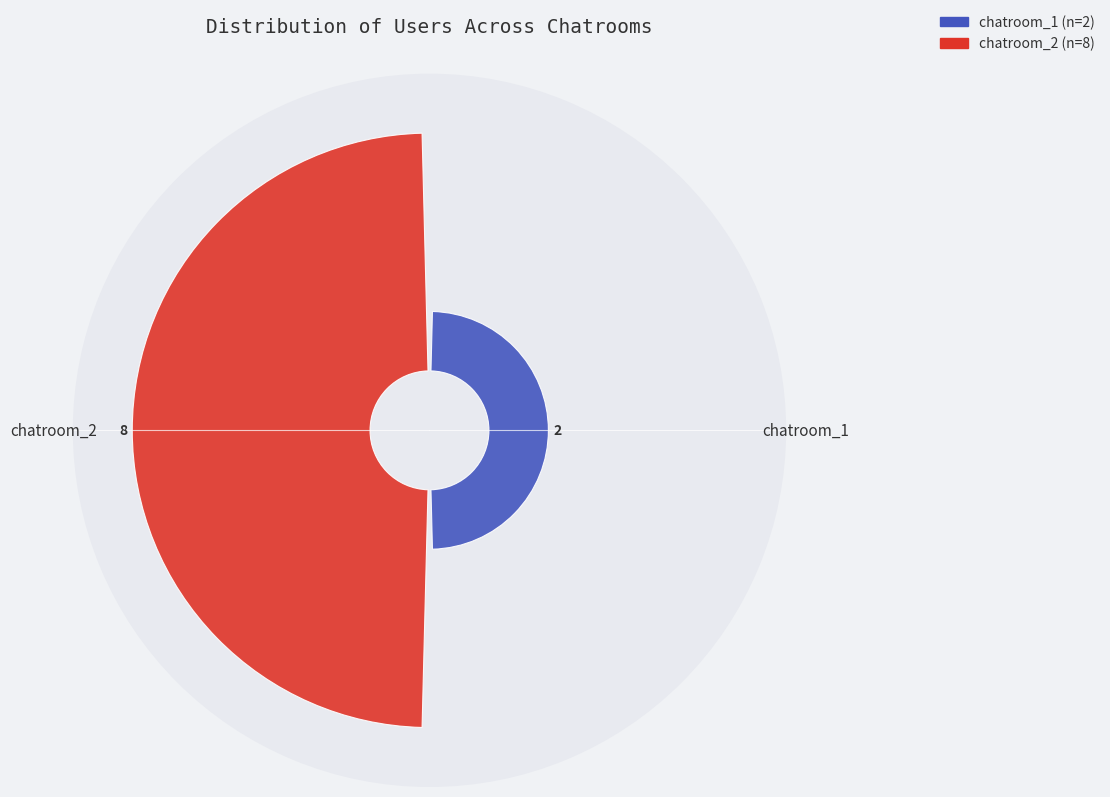

What percentage is the chatroom_1 slice, to the nearest percent?

20%